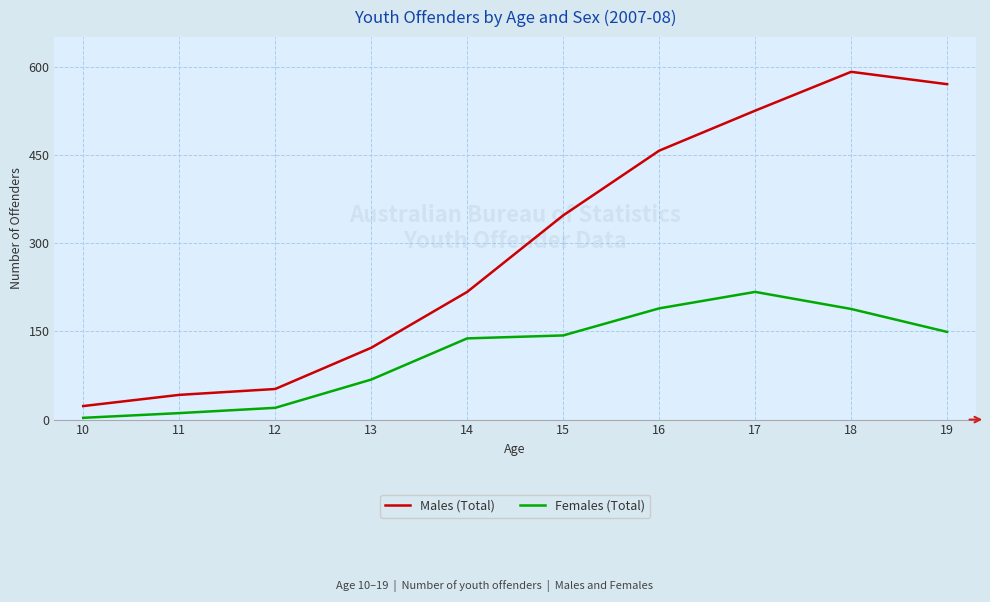

True or false: Females (Total) and Males (Total) intersect in this chart.

False